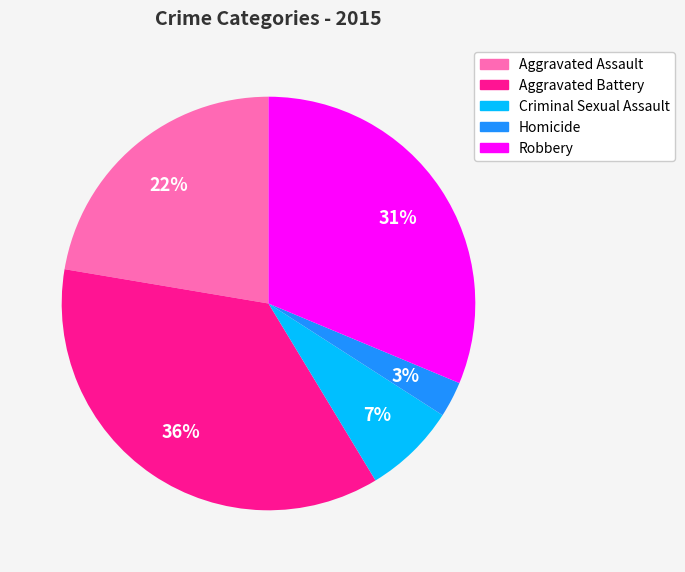

To the nearest percent, what is the difference between the Aggravated Assault and Aggravated Battery slice percentages?

14%